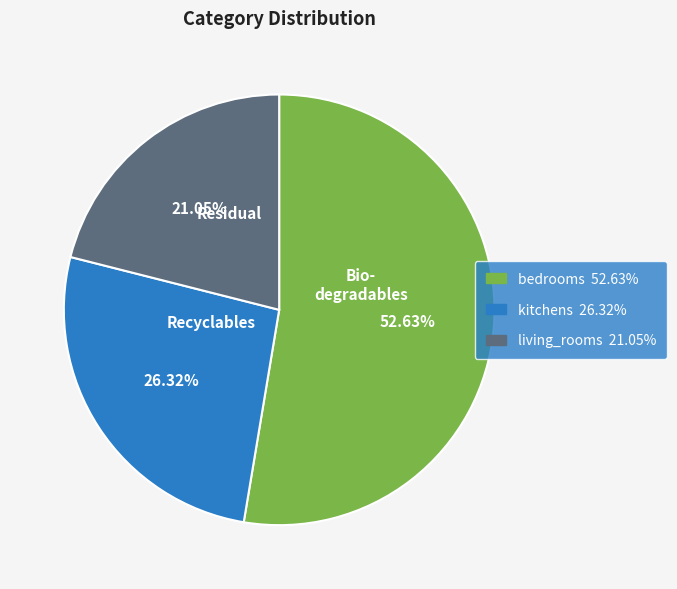

Does any single category account for the majority?

Yes